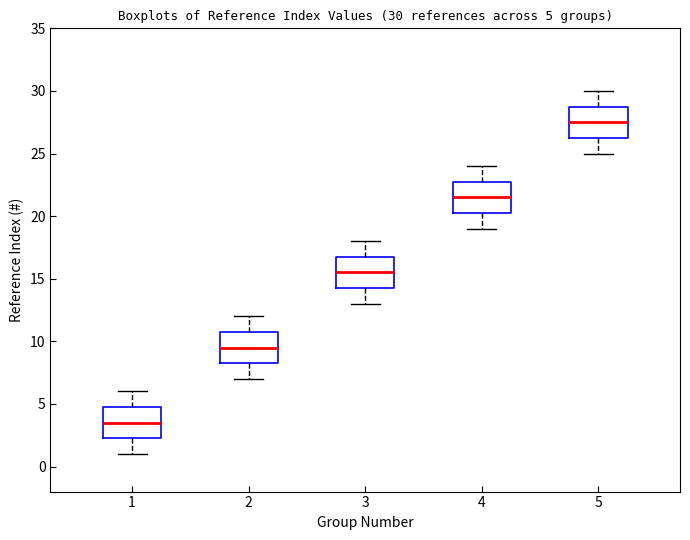

Which box has the highest median line?

5